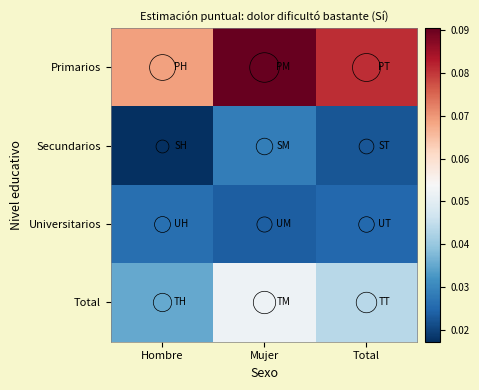

At which category is the sum across all series the highest?

Mujer